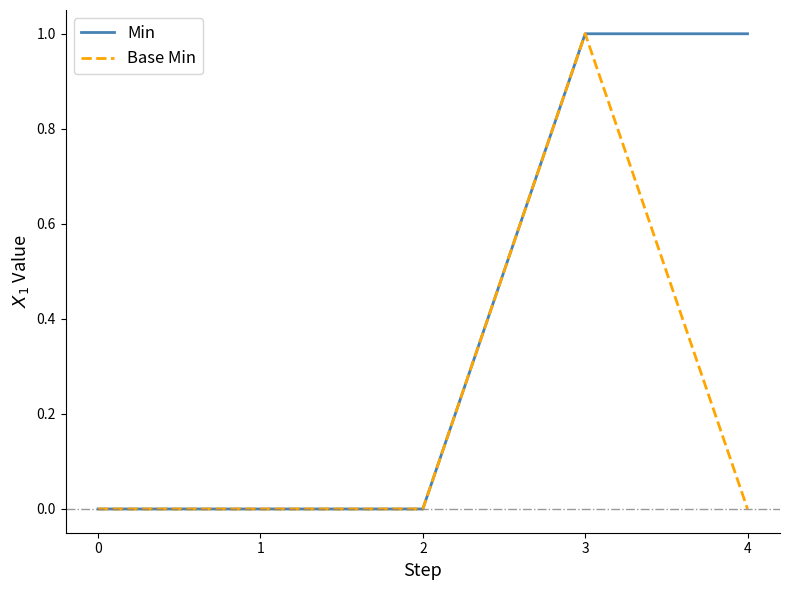

Is it true that Base Min equals 0 at 3?

False